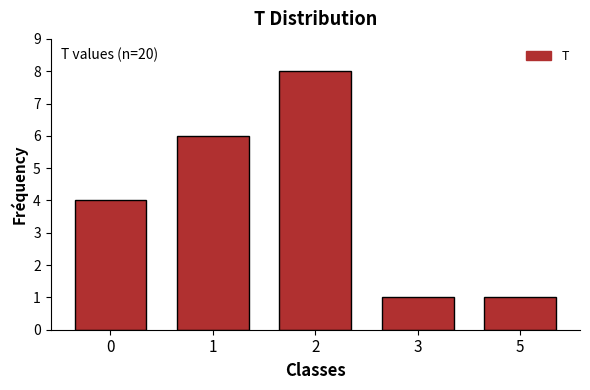

Reading left to right, transcribe all the data shown in this chart.

4	6	8	1	1